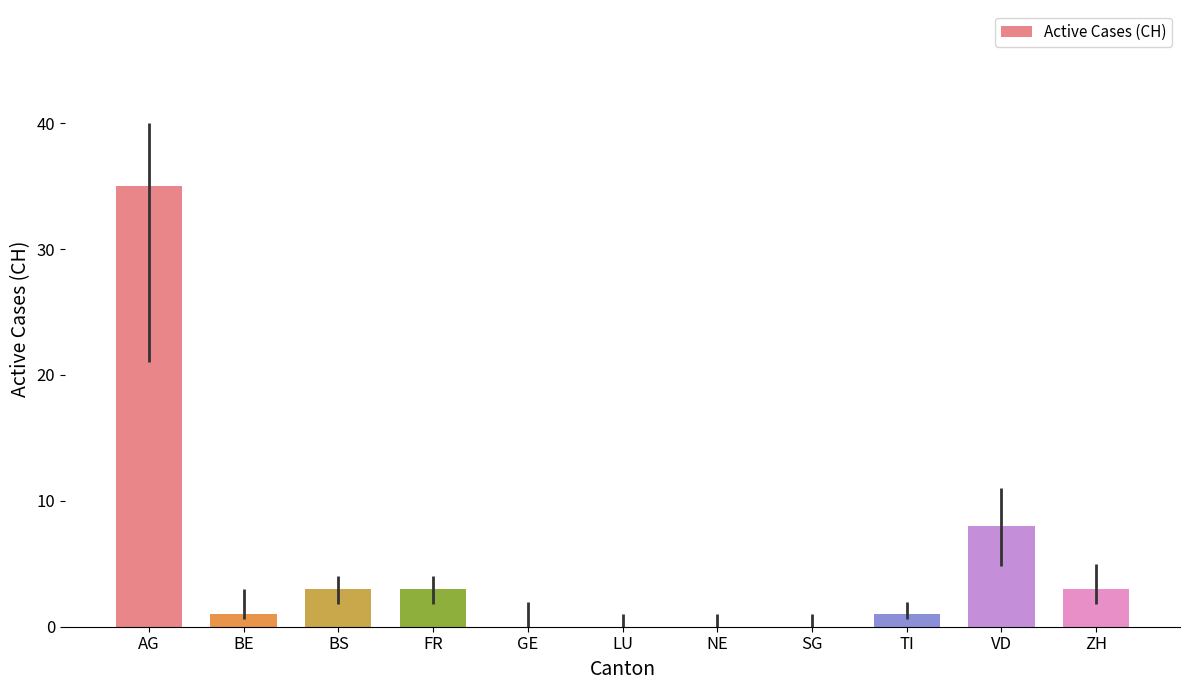

What is the change in value from BE to ZH?

+2